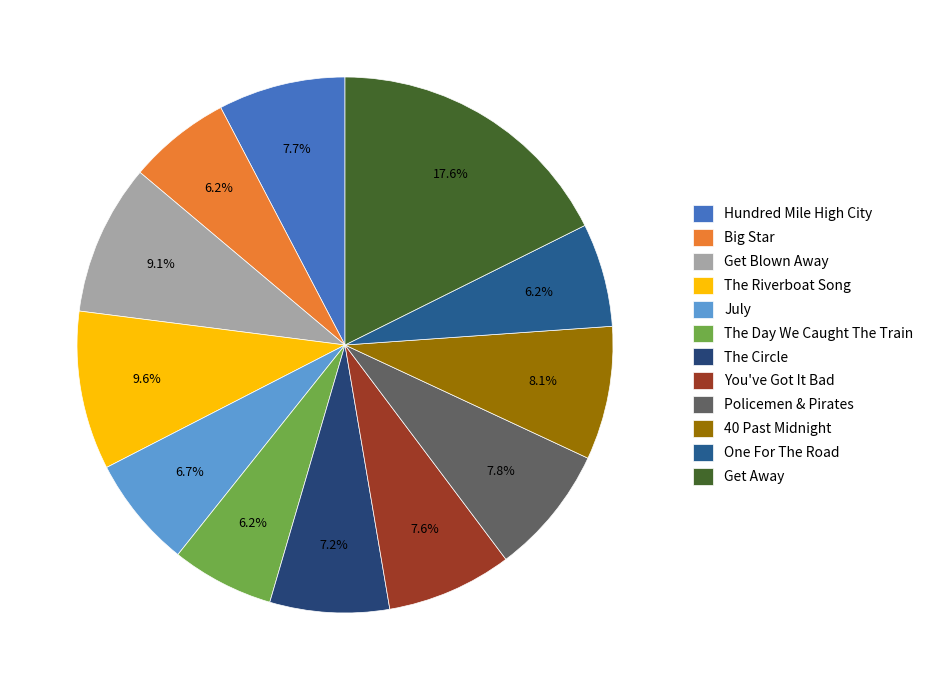

Does 40 Past Midnight represent more than half of the total?

No